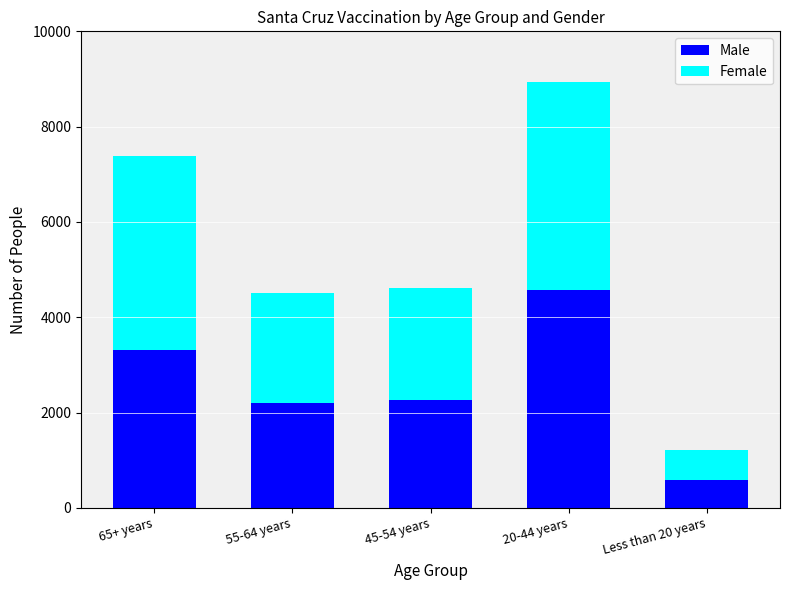

What is the difference between the Male values at Less than 20 years and 45-54 years?

1689